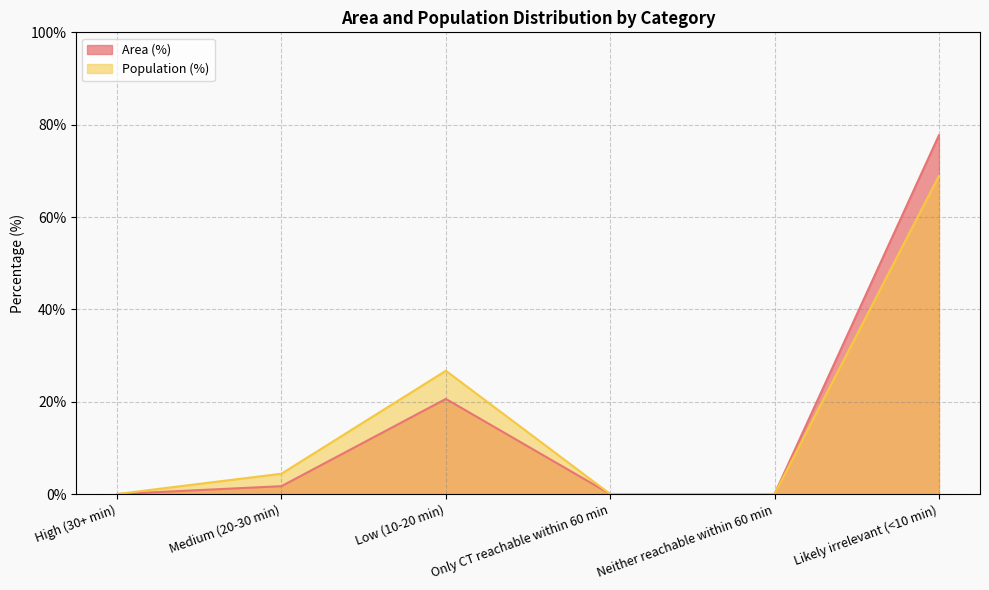

How many data points in Population (%) are less than 4?

3